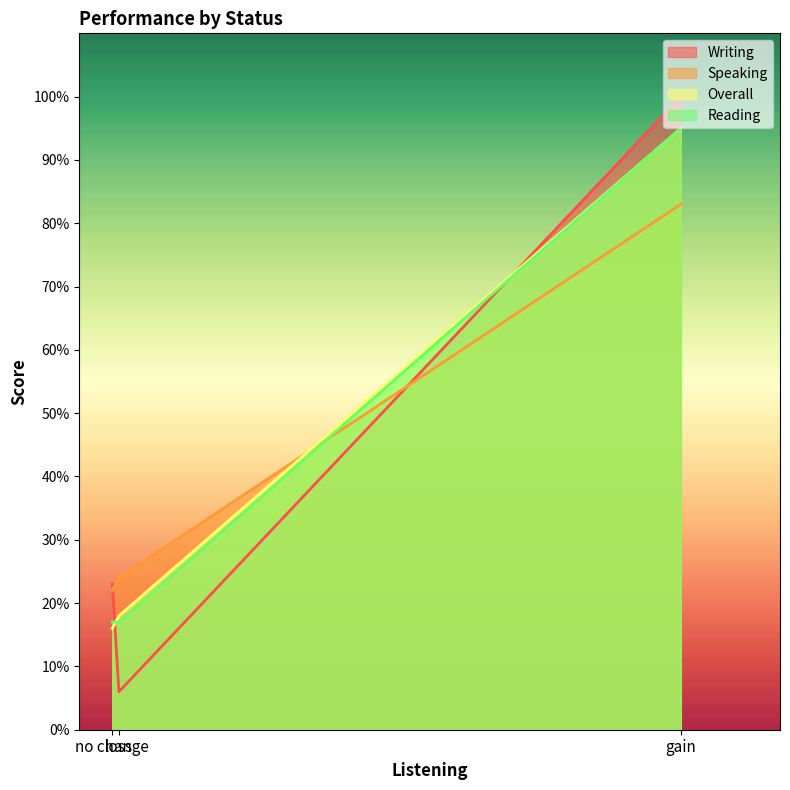

What is the difference between the maximum and minimum values in the Overall series?

79